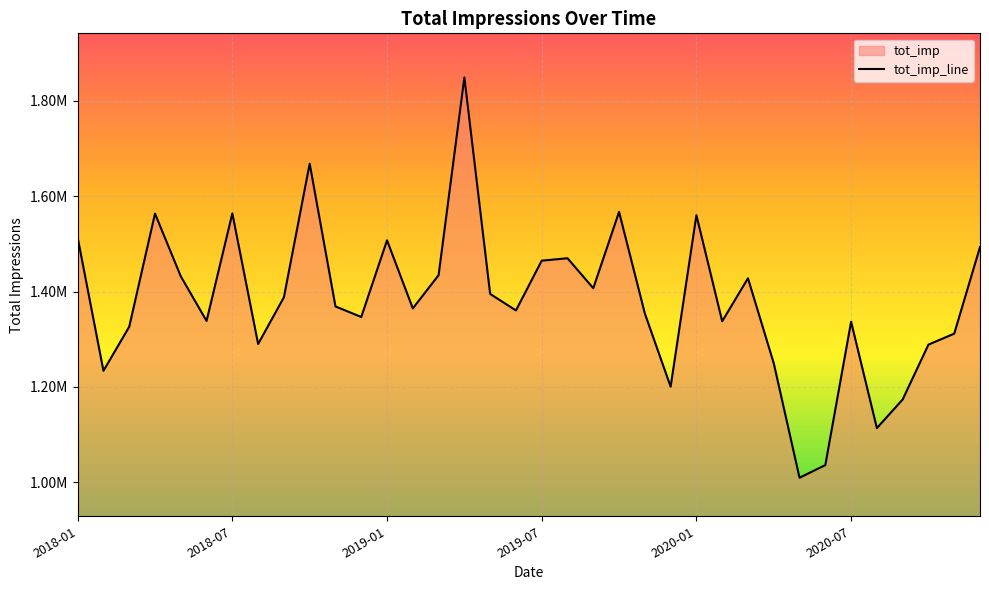

Rank the categories by value from lowest to highest.

2020-05, 2020-06, 2020-08, 2020-09, 2019-12, 2018-02, 2020-04, 2020-10, 2018-08, 2020-11, 2018-03, 2020-07, 2020-02, 2018-06, 2018-12, 2019-11, 2019-06, 2019-02, 2018-11, 2018-09, 2019-05, 2019-09, 2020-03, 2018-05, 2019-03, 2019-07, 2019-08, 2020-12, 2019-01, 2018-01, 2020-01, 2018-04, 2018-07, 2019-10, 2018-10, 2019-04